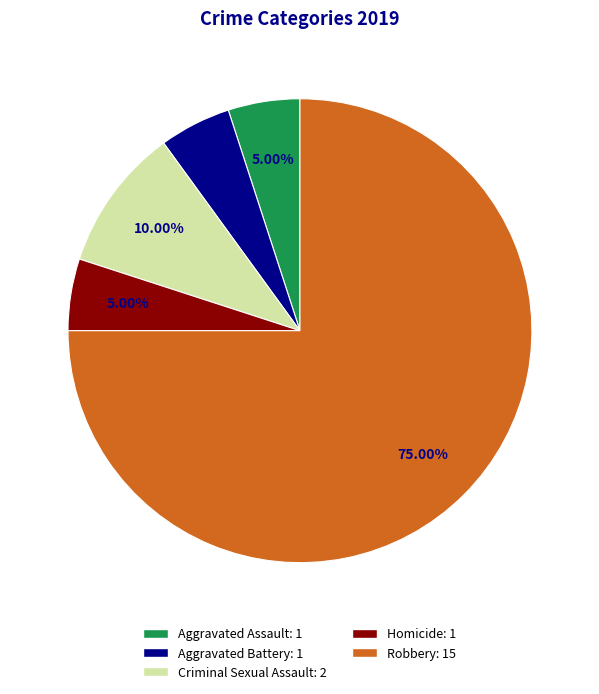

Does Robbery represent more than half of the total?

Yes